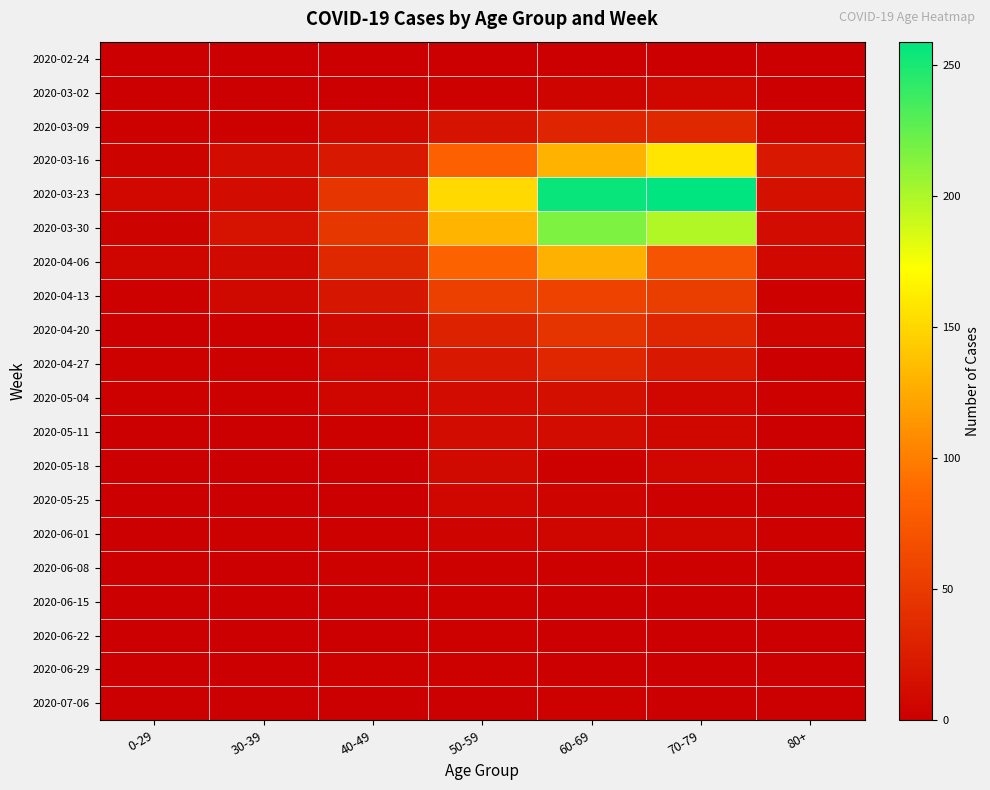

What is the greatest value displayed?

259